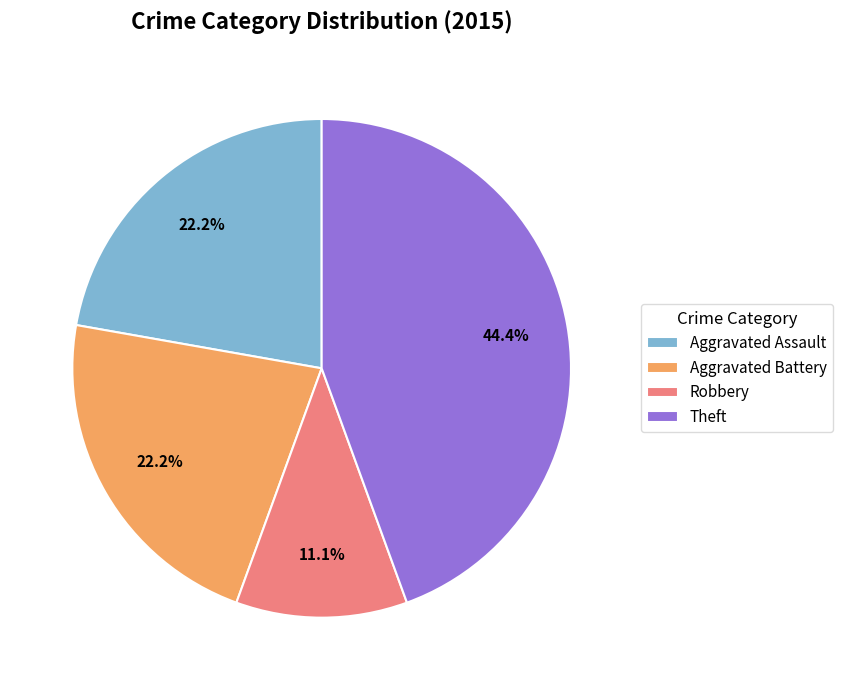

What percentage do Aggravated Assault and Robbery together represent?

33.3%